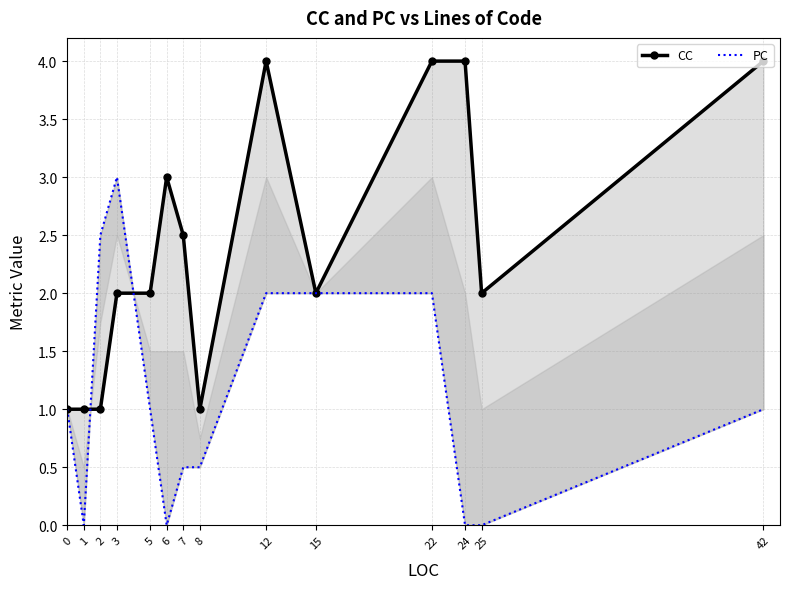

Reading left to right, extract all data points from this chart.

CC: 0=1.0	1=1.0	2=1.0	3=2.0	5=2.0	6=3.0	7=2.5	8=1.0	12=4.0	15=2.0	22=4.0	24=4.0	25=2.0	42=4.0
PC: 0=1.0	1=0.0	2=2.5	3=3.0	5=1.0	6=0.0	7=0.5	8=0.5	12=2.0	15=2.0	22=2.0	24=0.0	25=0.0	42=1.0